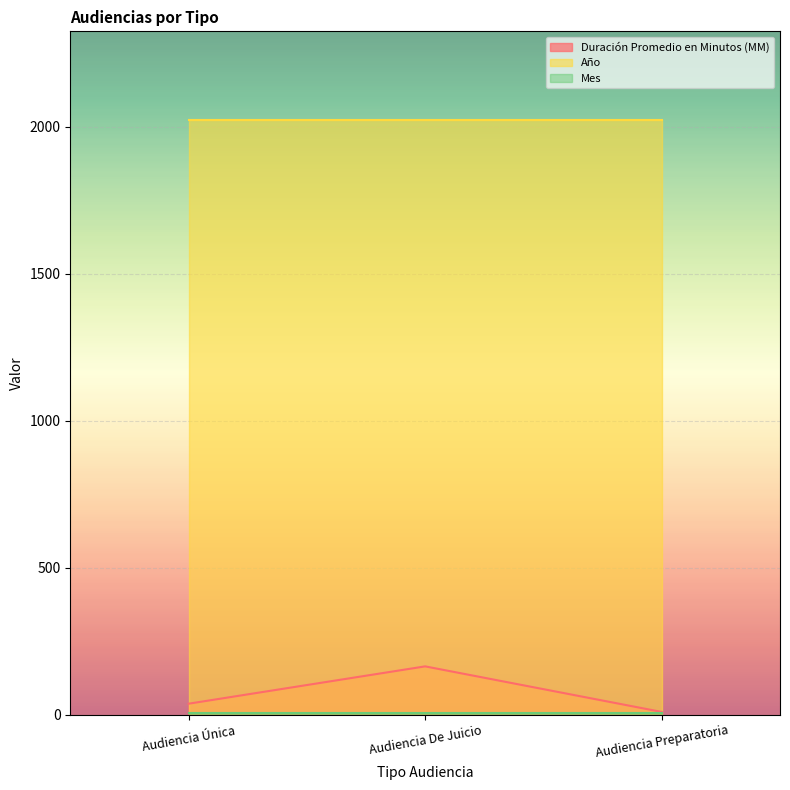

What is the minimum value for Duración Promedio en Minutos (MM)?

9